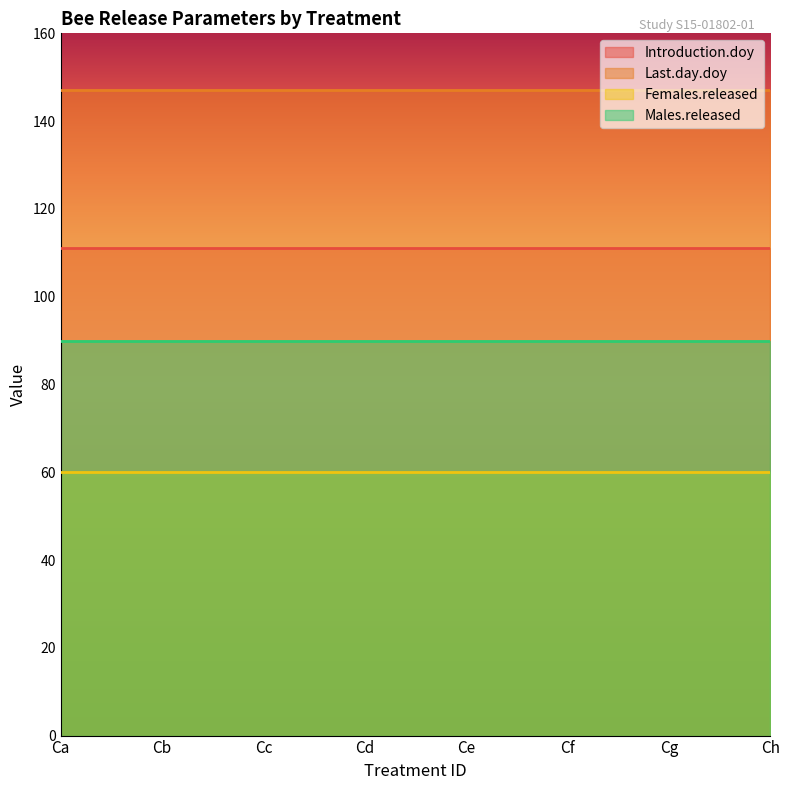

Which label corresponds to the smallest value in the chart?

Ca